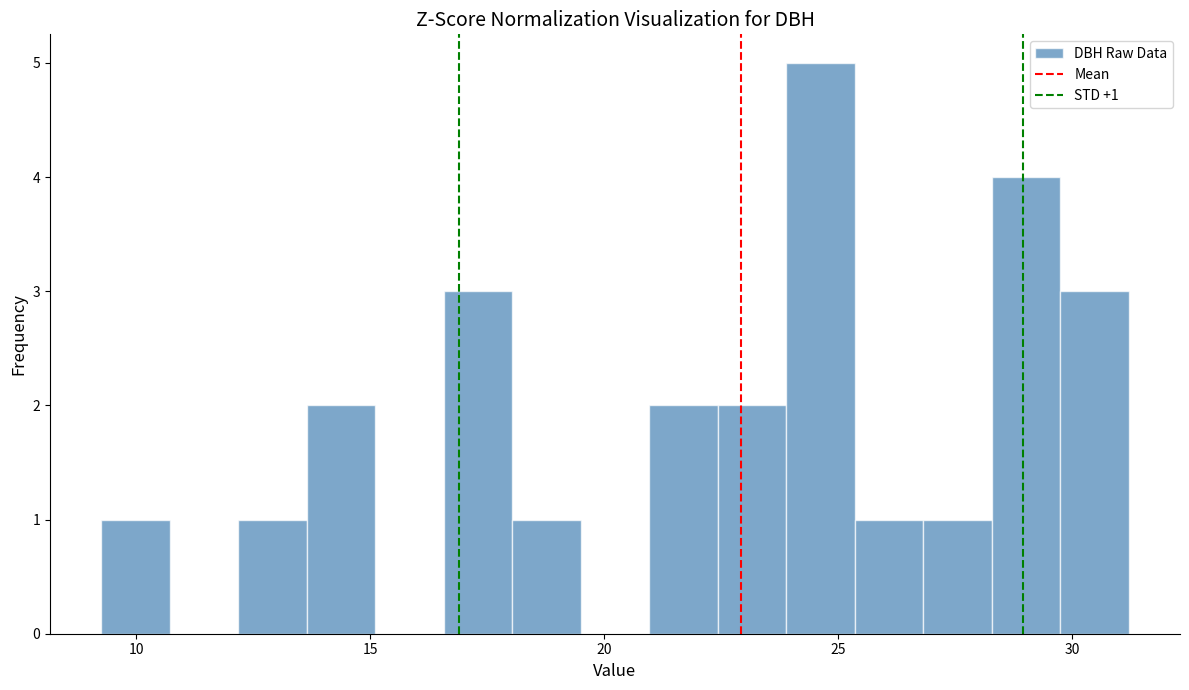

Read against the x-axis, roughly where is the centre of the tallest bar?

24.5